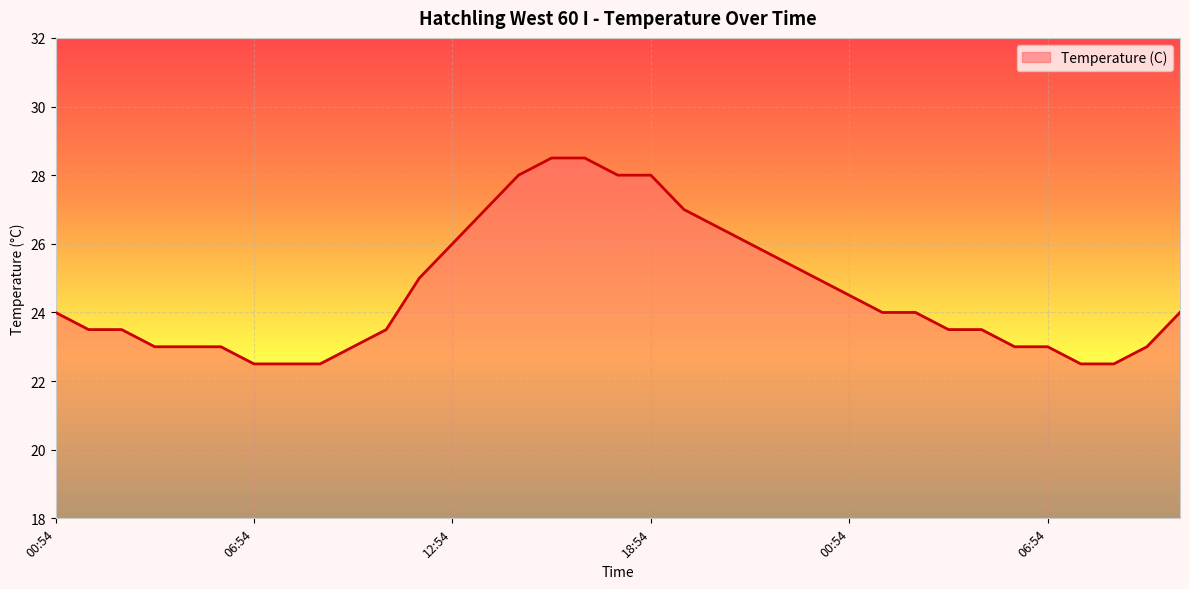

What is the difference between the maximum and minimum values?

6.0